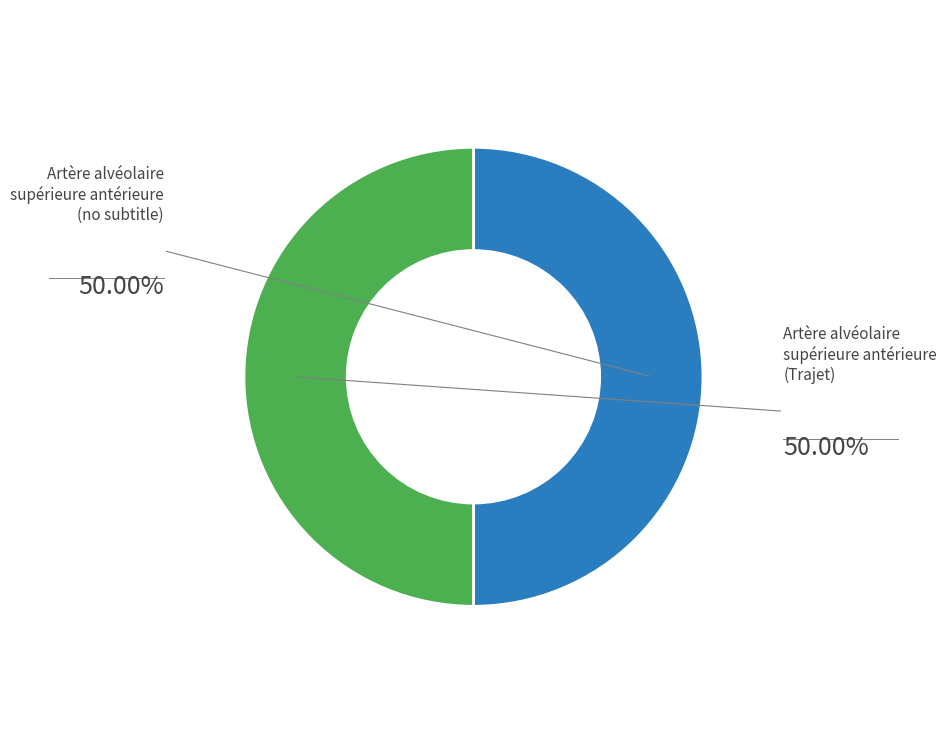

How many segments does this pie chart have?

2